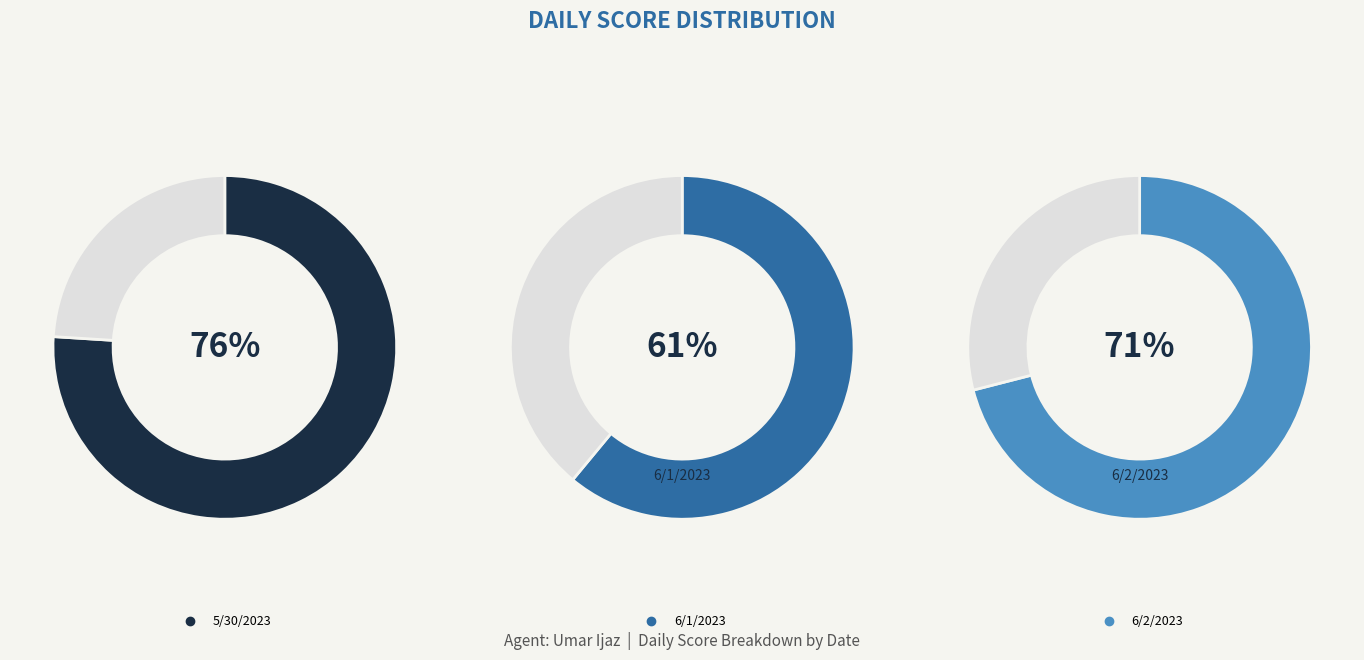

Which slice is the largest?

5/30/2023